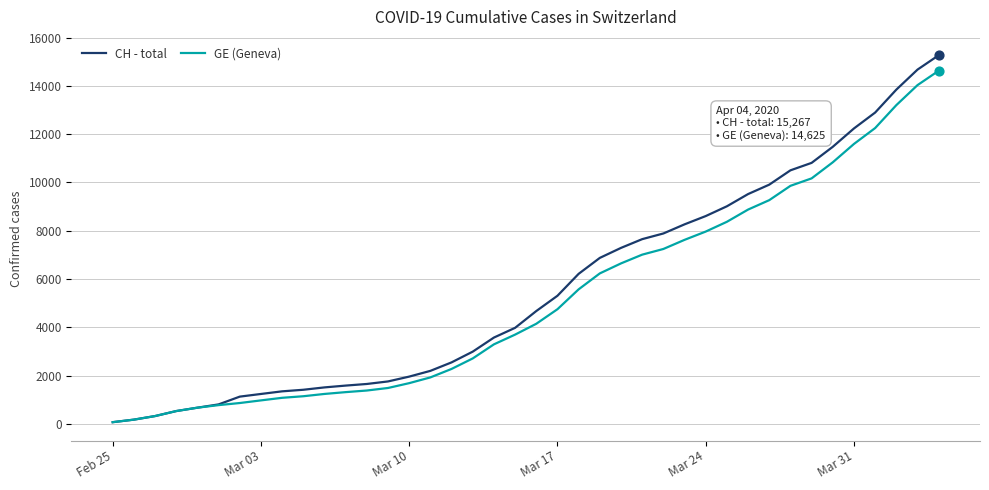

Which series has the largest range (max minus min)?

CH - total